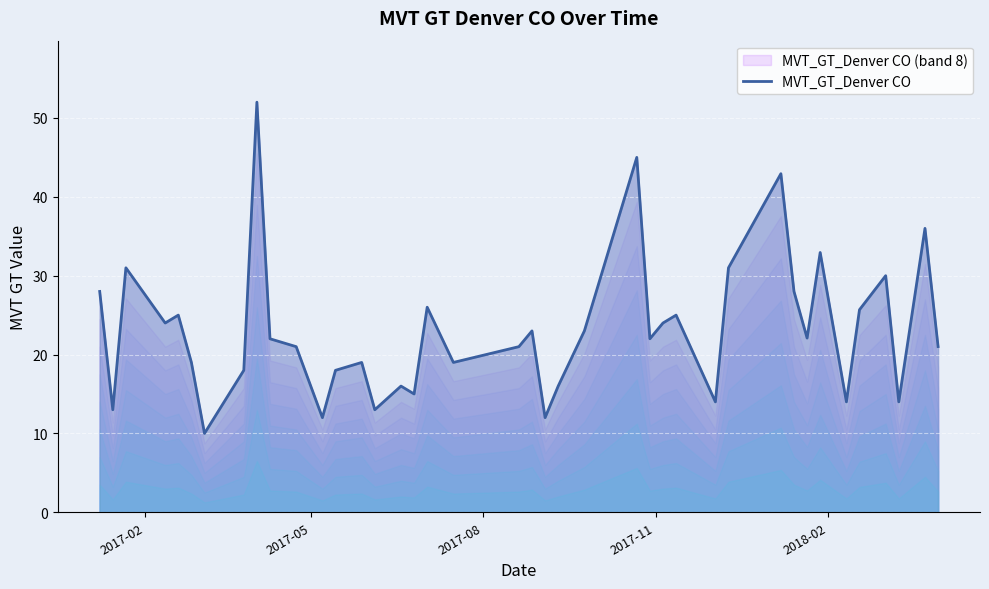

How many lines are shown in the chart?

1